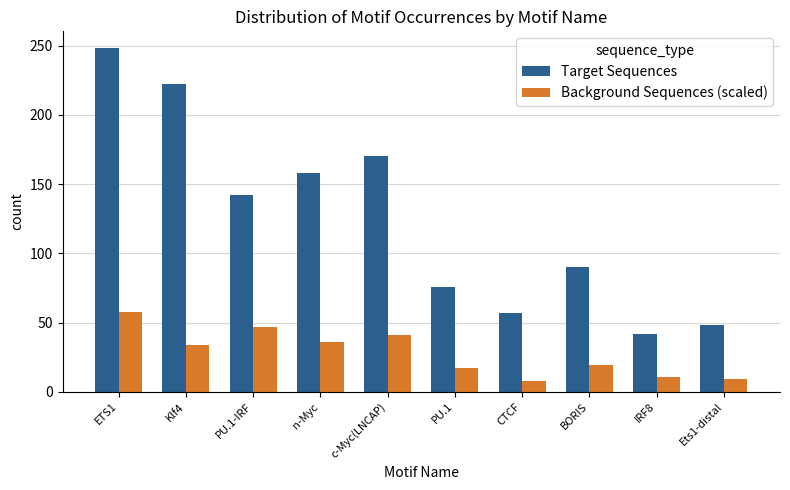

Which series has the largest range (max minus min)?

Target Sequences